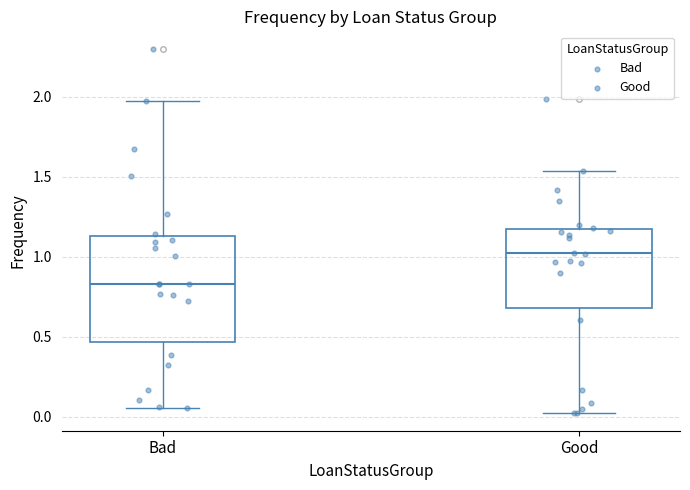

Reading left to right, transcribe this box plot: for each box, give where its median line is, the range the box spans, and where its two whiskers end, as read against the y-axis. The values are not printed on the chart, so give them approximately, as read against the axis.

Bad: median 0.85, box 0.45 to 1.15, whiskers 0.05 to 2.00
Good: median 1.00, box 0.70 to 1.15, whiskers 0.05 to 1.55